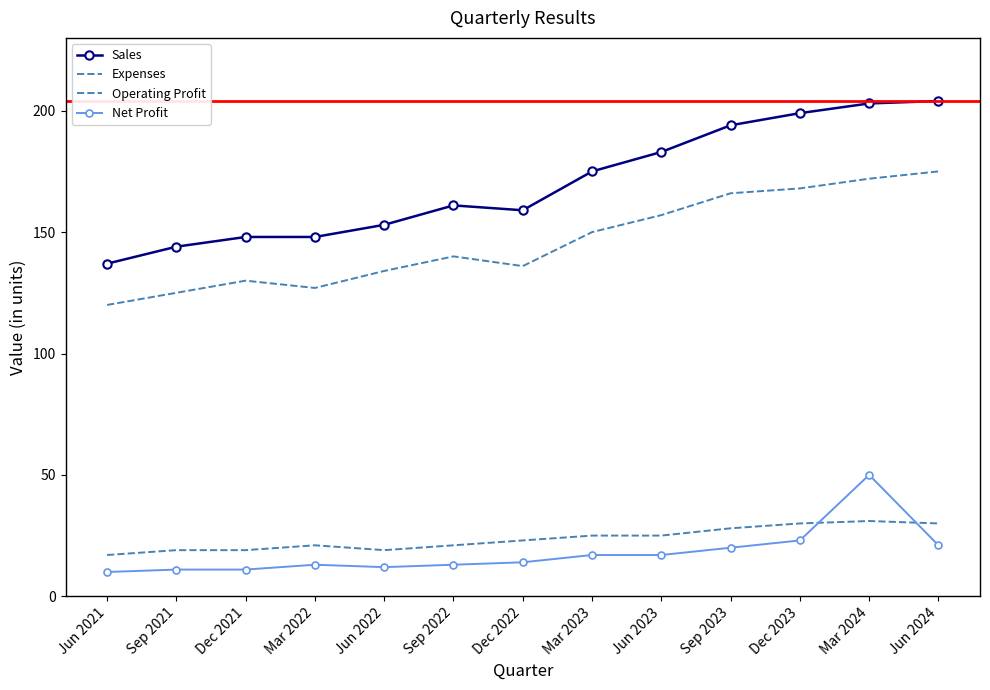

What is the label of the 7th point from the left?

Dec 2022